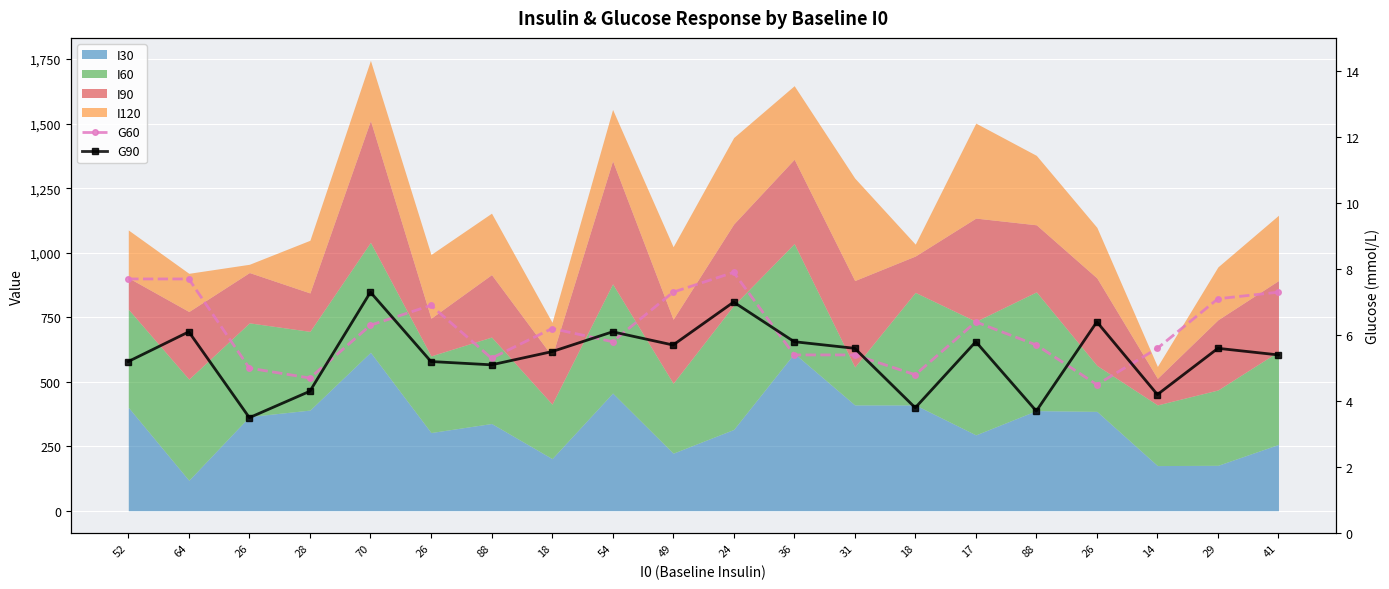

At which label does G60 reach its peak?

24